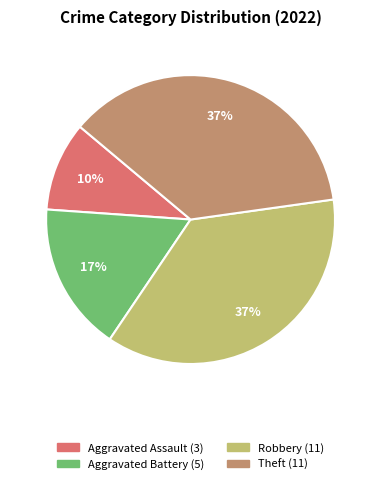

To the nearest percent, what is the average slice percentage?

25%